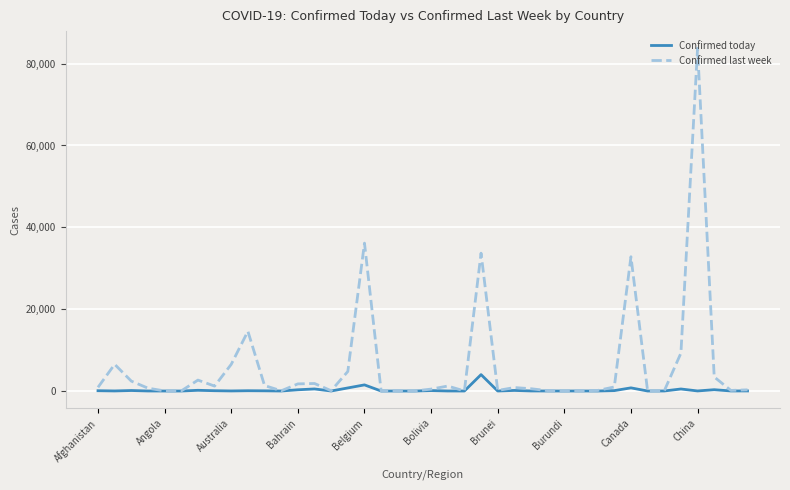

Which series has the largest range (max minus min)?

Confirmed last week